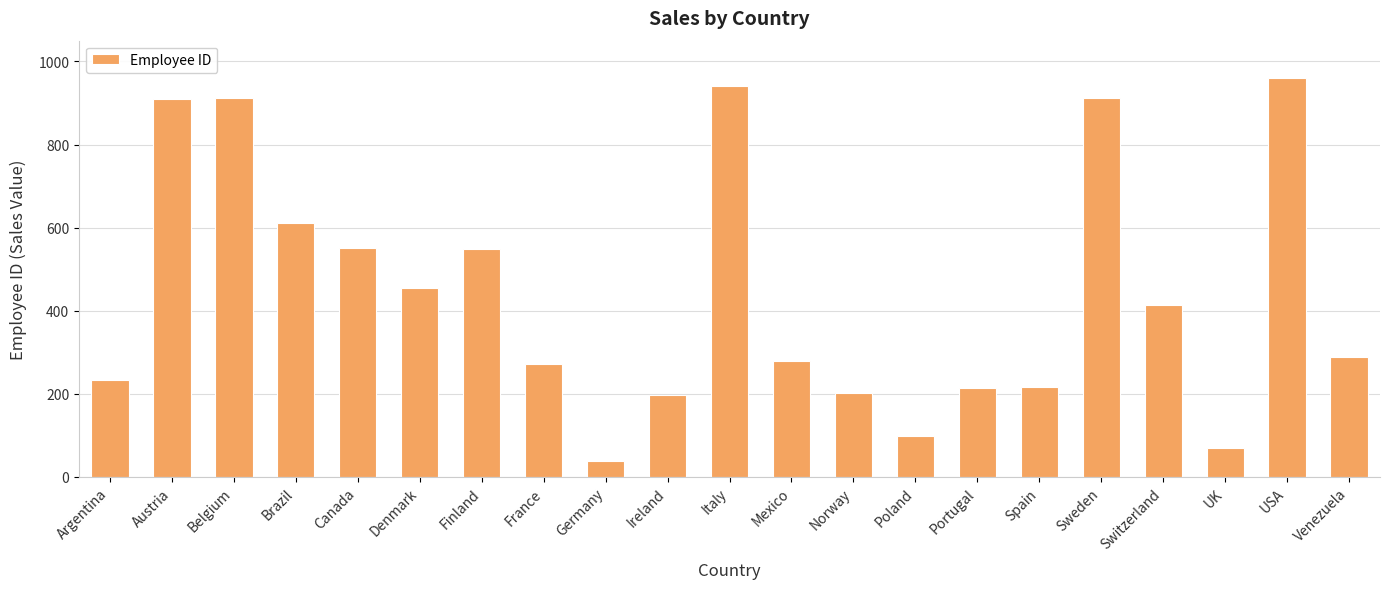

Are the bars grouped side by side (vs. stacked)?

No